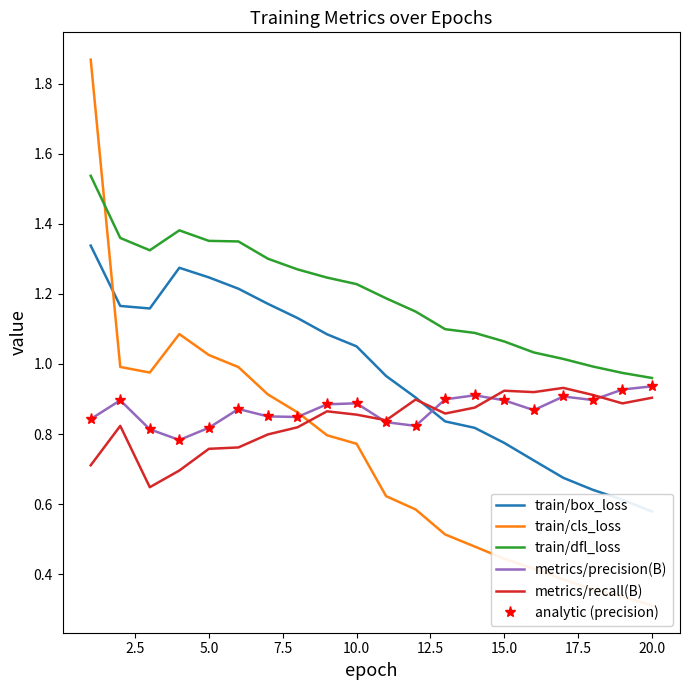

What is the spread (max minus min) of values at 12.5?

0.6